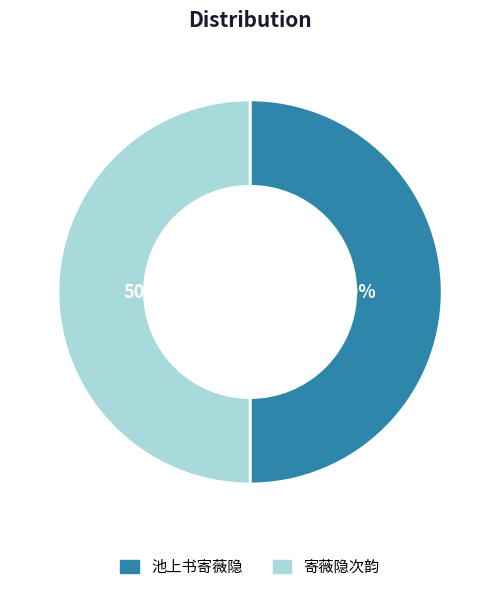

The 池上书寄薇隐 slice represents 38% of the pie. True or false?

False